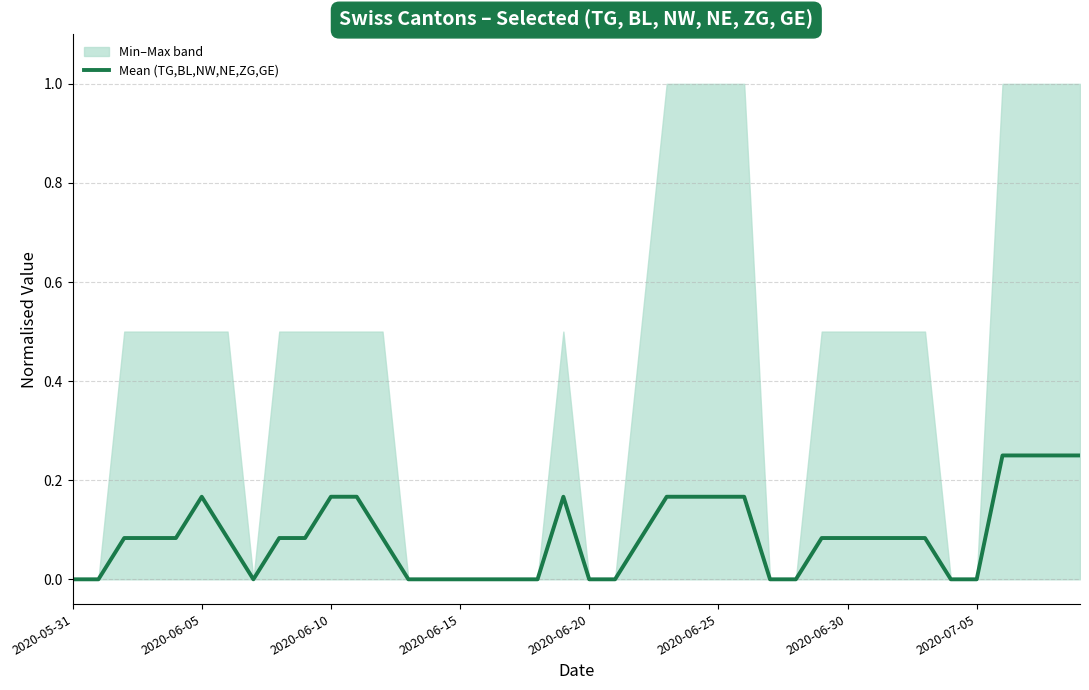

Count the values in the range 0 to 1.

40